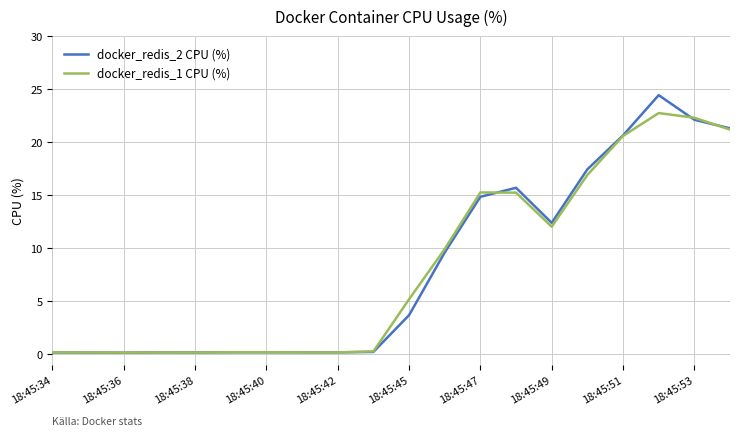

What is the maximum value for docker_redis_1 CPU (%)?

22.8